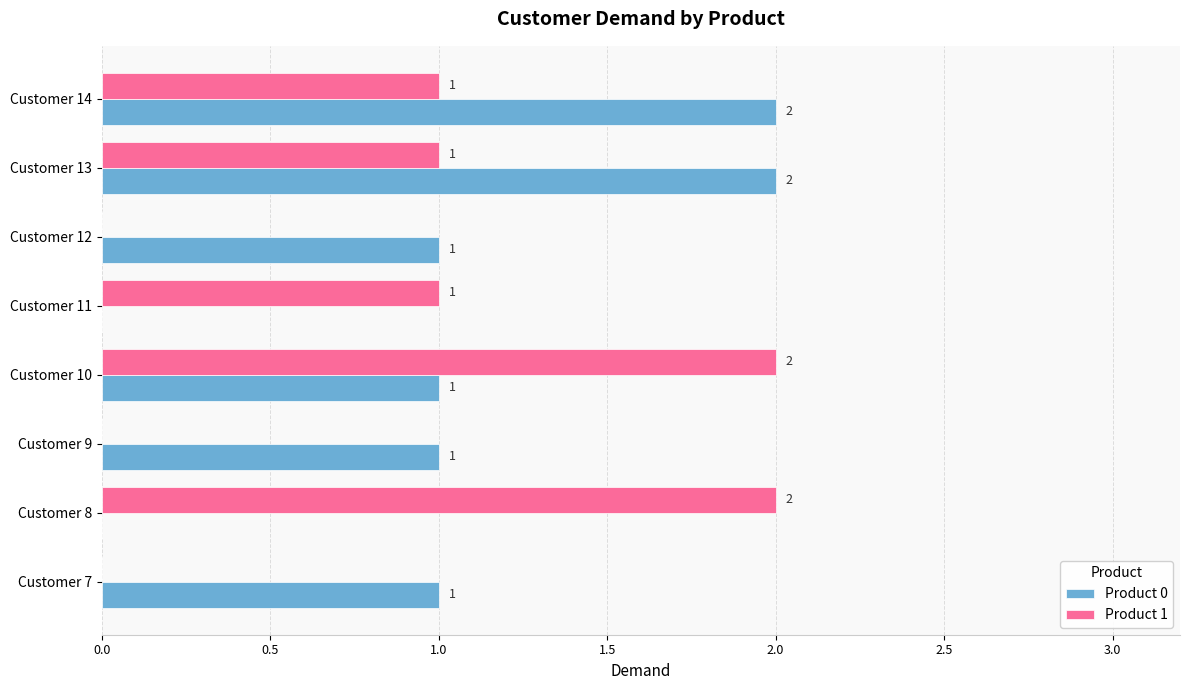

How many Product 0 values are between 1 and 2?

6